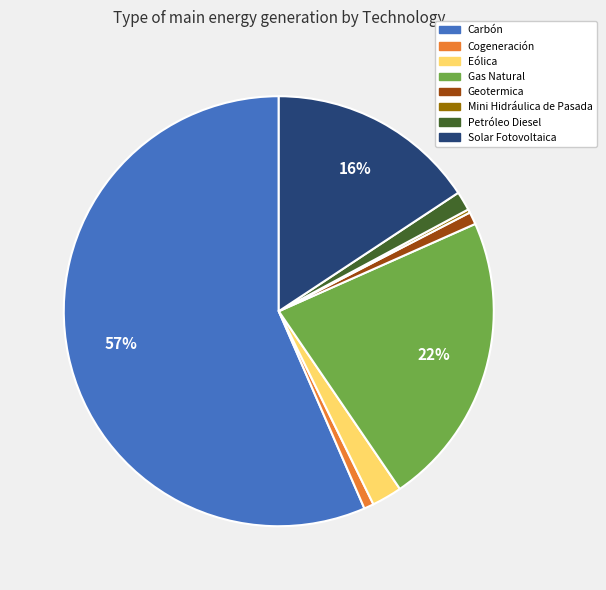

Which category accounts for the majority?

Carbón